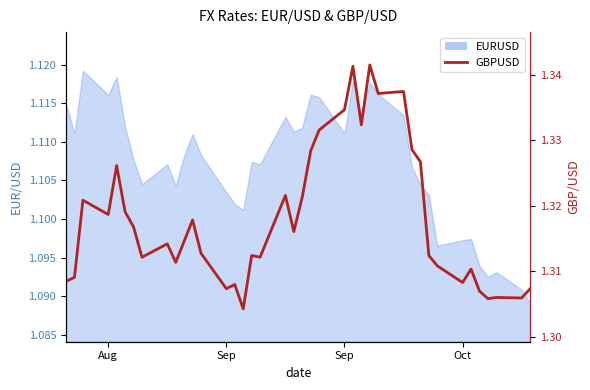

Count the values in the range 1 to 2.

40